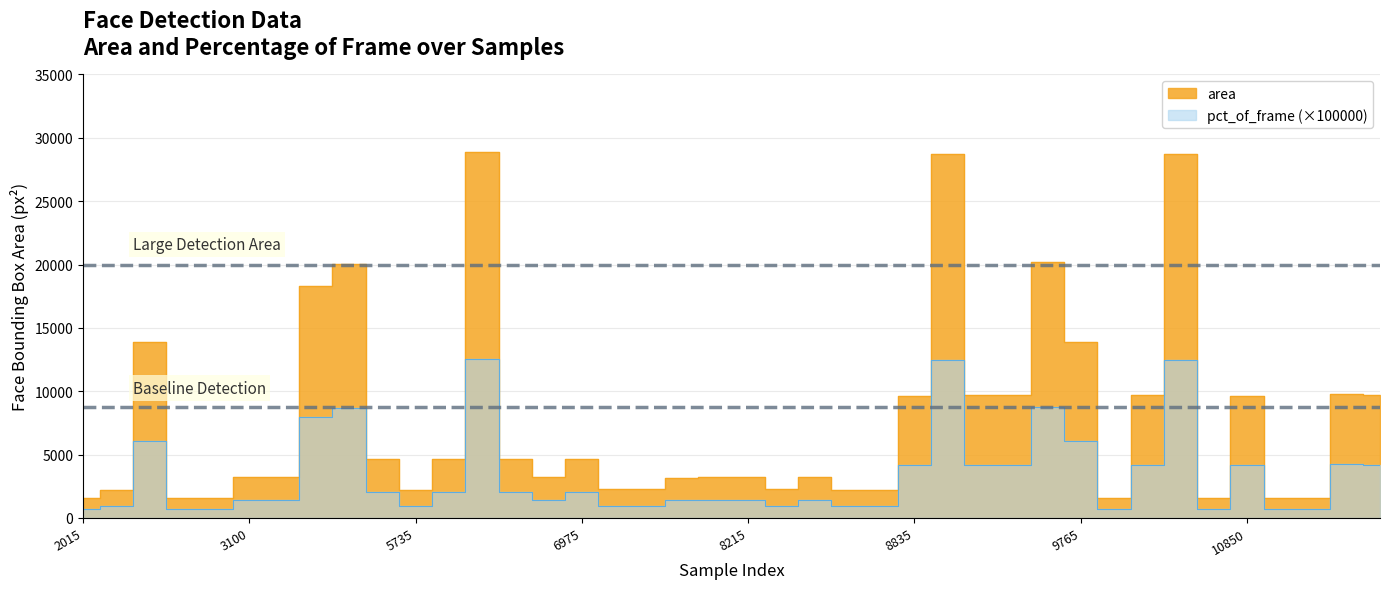

Which category has the highest value across all series?

12